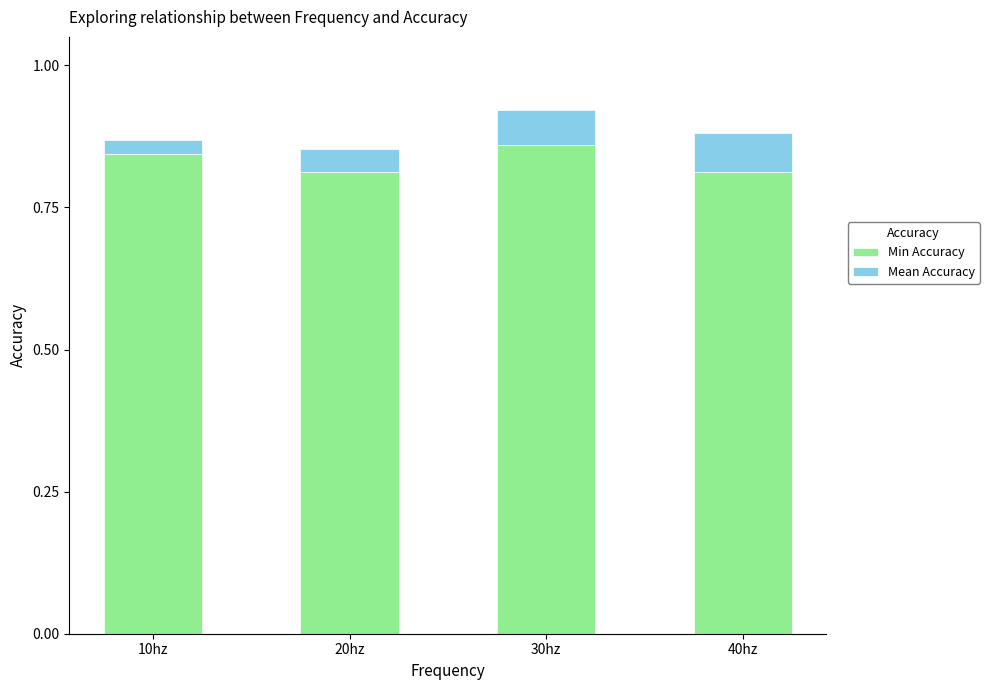

What is the sum of the Min Accuracy values at 10hz and 30hz?

1.7